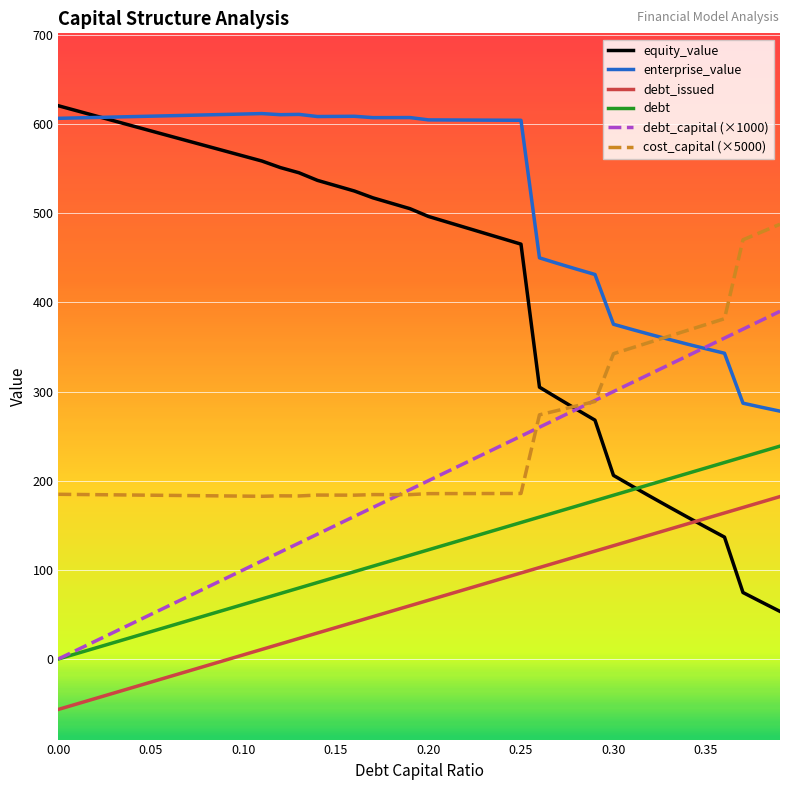

What is the difference between the second highest and minimum values in the debt series?

232.6